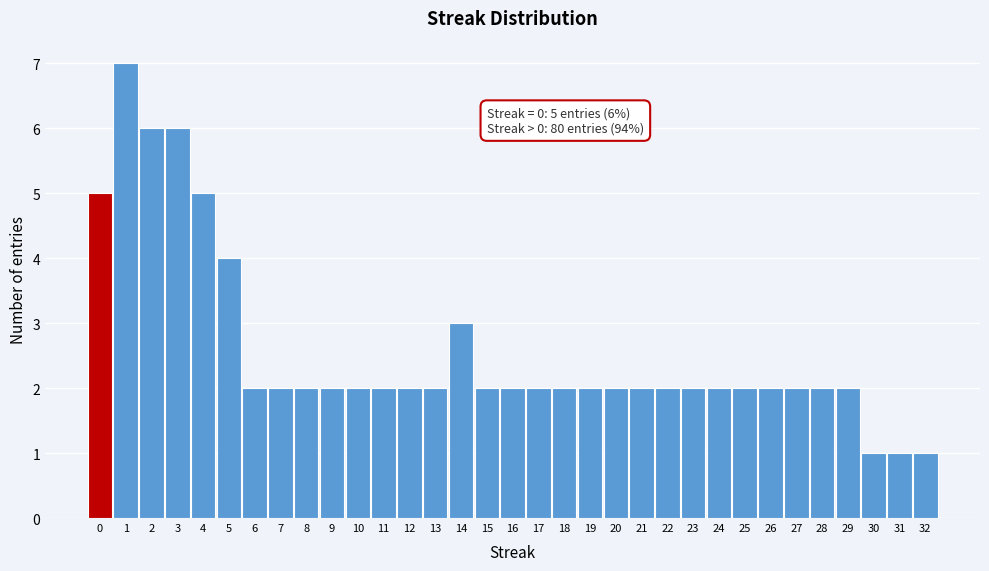

Over which range of the x-axis is the bar tallest?

0.5 to 1.5